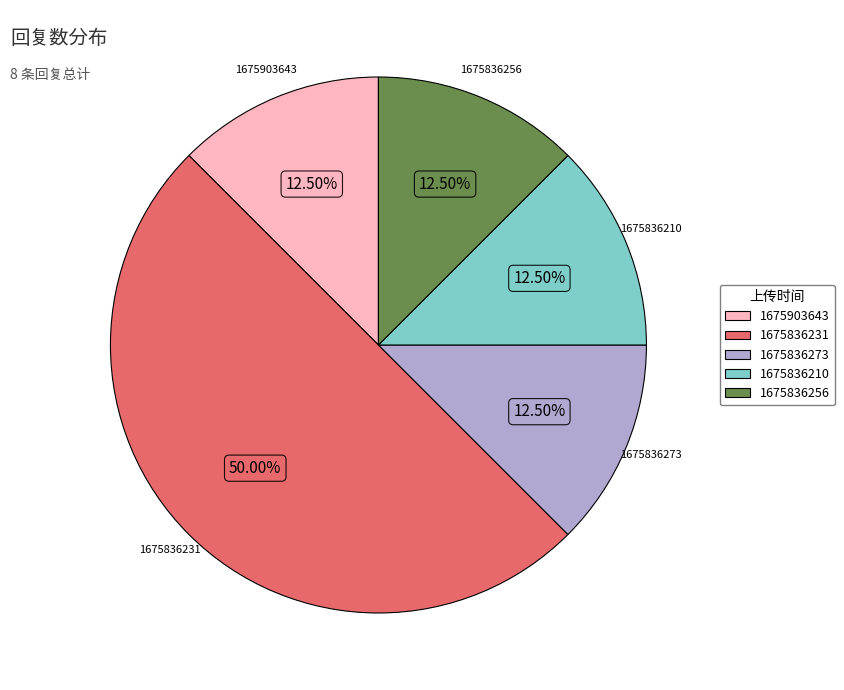

Approximately how many times larger is the value at 1675836210 compared to 1675903643?

1.0